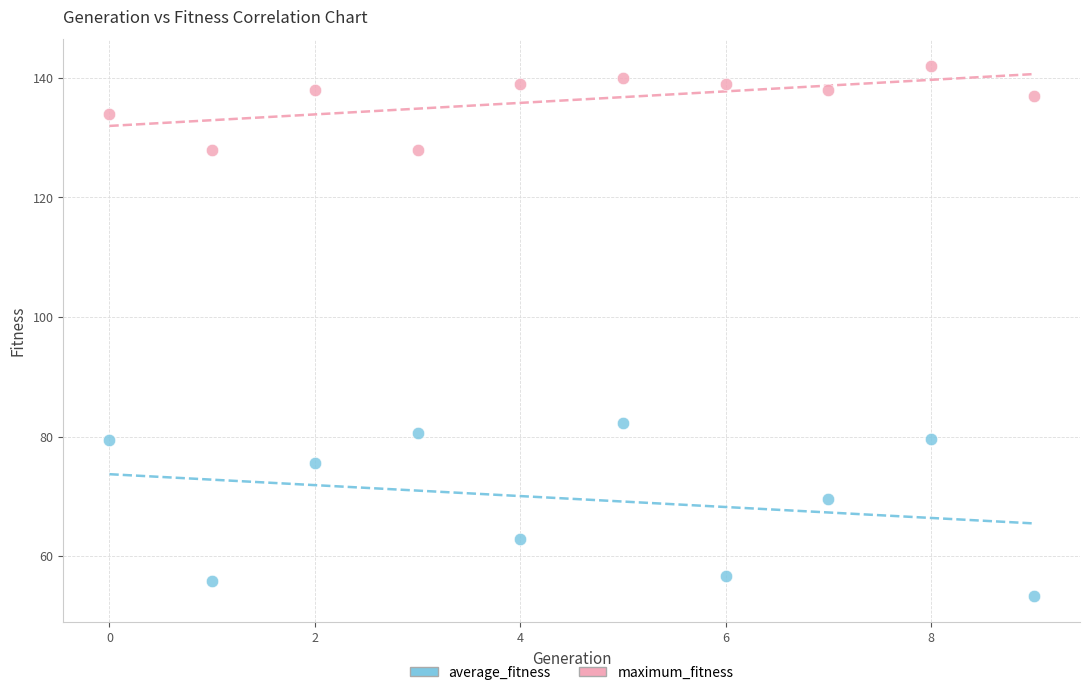

Across all series, what Y value is closest to 97?

82.3